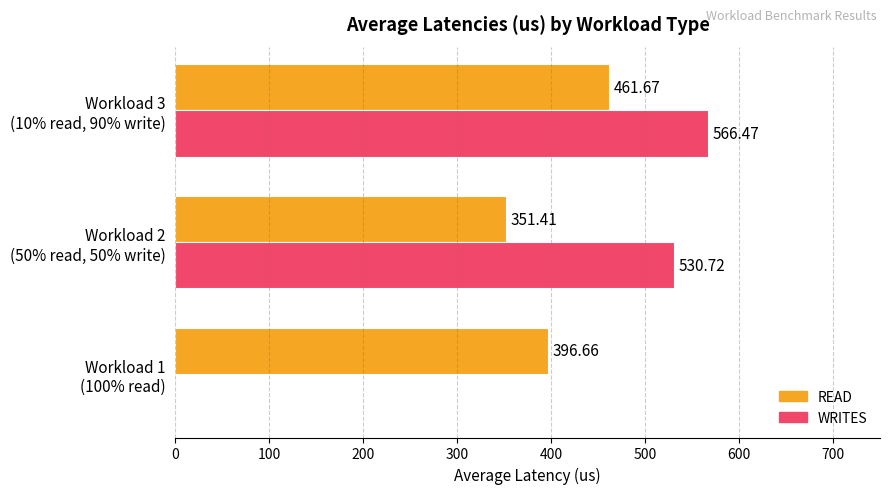

Which series has the largest total across all categories?

READ